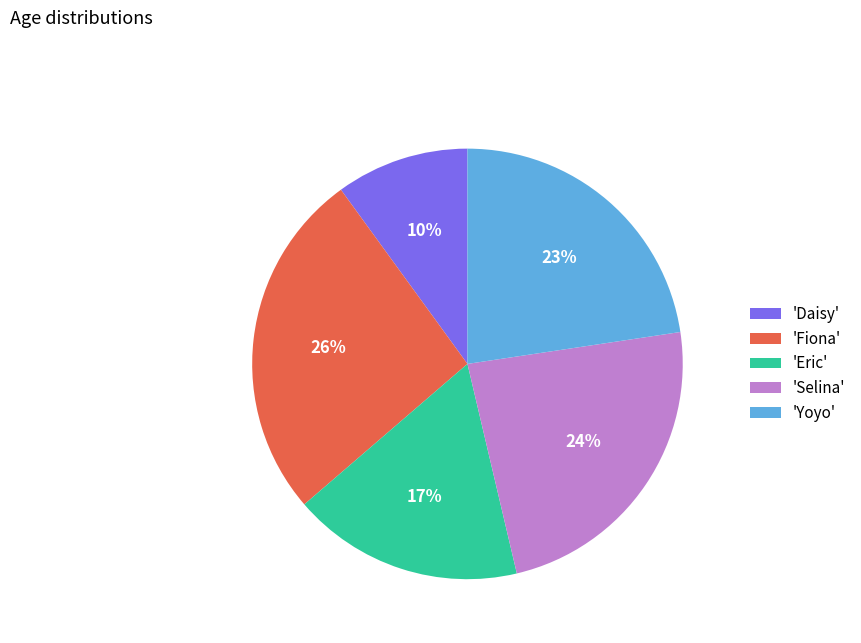

Do 'Selina' and 'Daisy' together represent more than half of the pie?

No